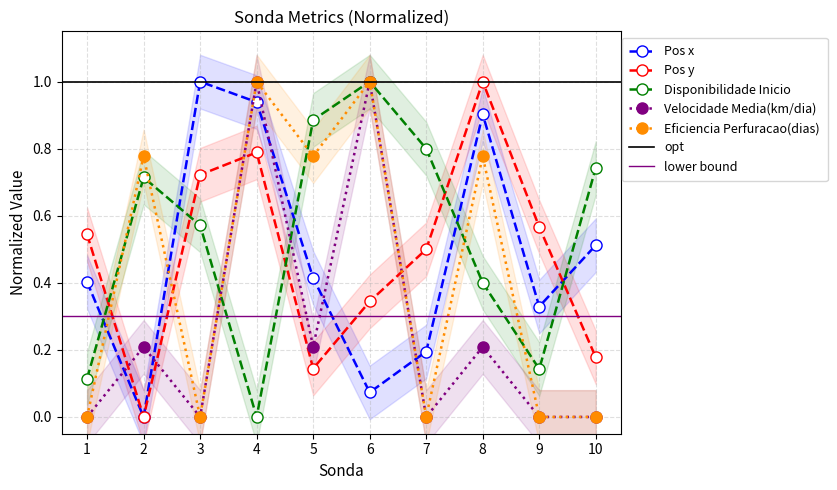

Reading right to left, transcribe all the data shown in this chart.

Pos x: 10=0.5	9=0.3	8=0.9	7=0.2	6=0.1	5=0.4	4=0.9	3=1.0	2=0.0	1=0.4
Pos y: 10=0.2	9=0.6	8=1.0	7=0.5	6=0.3	5=0.1	4=0.8	3=0.7	2=0.0	1=0.5
Disponibilidade Inicio: 10=0.7	9=0.1	8=0.4	7=0.8	6=1.0	5=0.9	4=0.0	3=0.6	2=0.7	1=0.1
Velocidade Media(km/dia): 10=0.0	9=0.0	8=0.2	7=0.0	6=1.0	5=0.2	4=1.0	3=0.0	2=0.2	1=0.0
Eficiencia Perfuracao(dias): 10=0.0	9=0.0	8=0.8	7=0.0	6=1.0	5=0.8	4=1.0	3=0.0	2=0.8	1=0.0